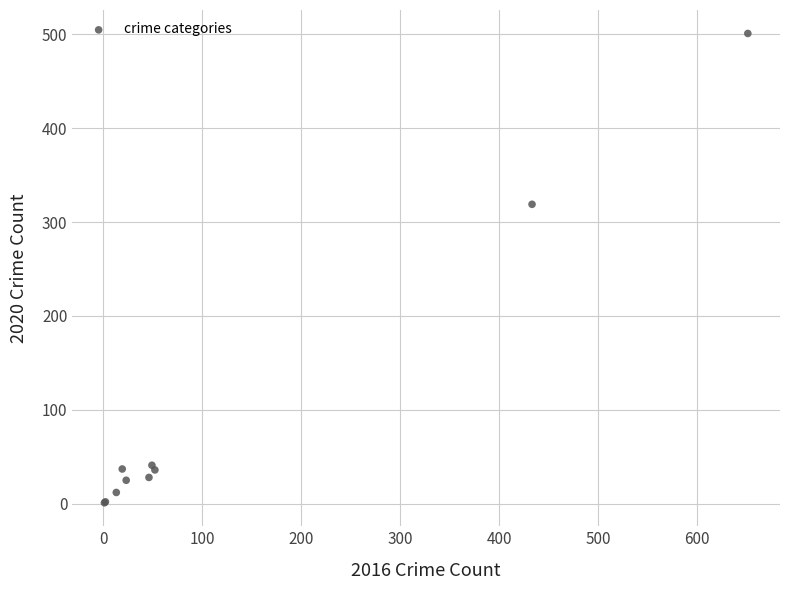

What Y value in the scatter plot is closest to 251?

319